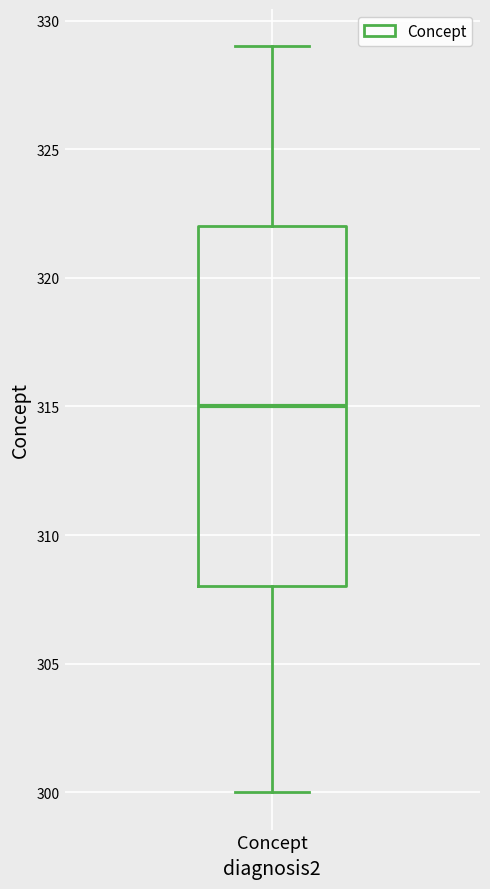

Where does the median line of the box for Concept sit on the y-axis? The values are not printed on the chart, so give them approximately, as read against the axis.

315